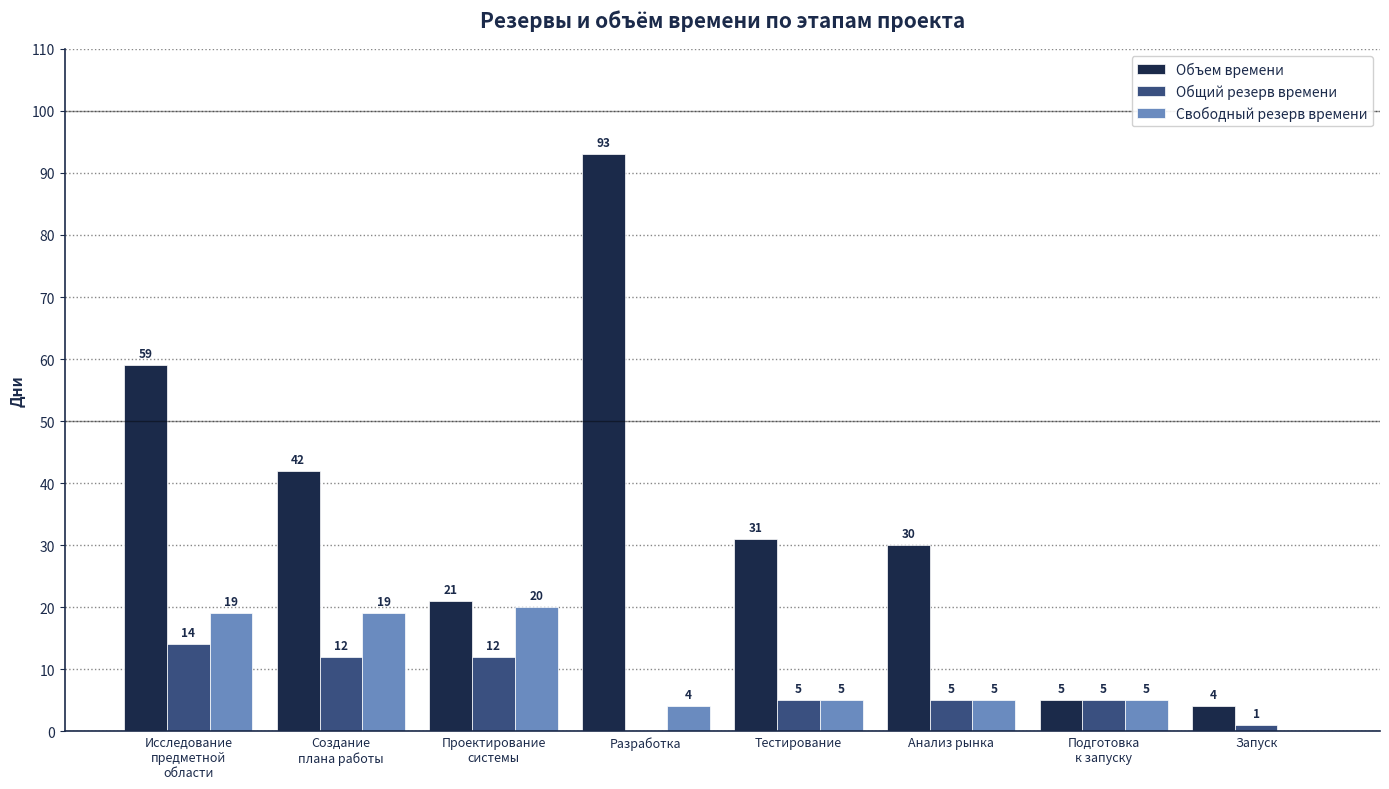

At which label does Объем времени reach its peak?

Разработка